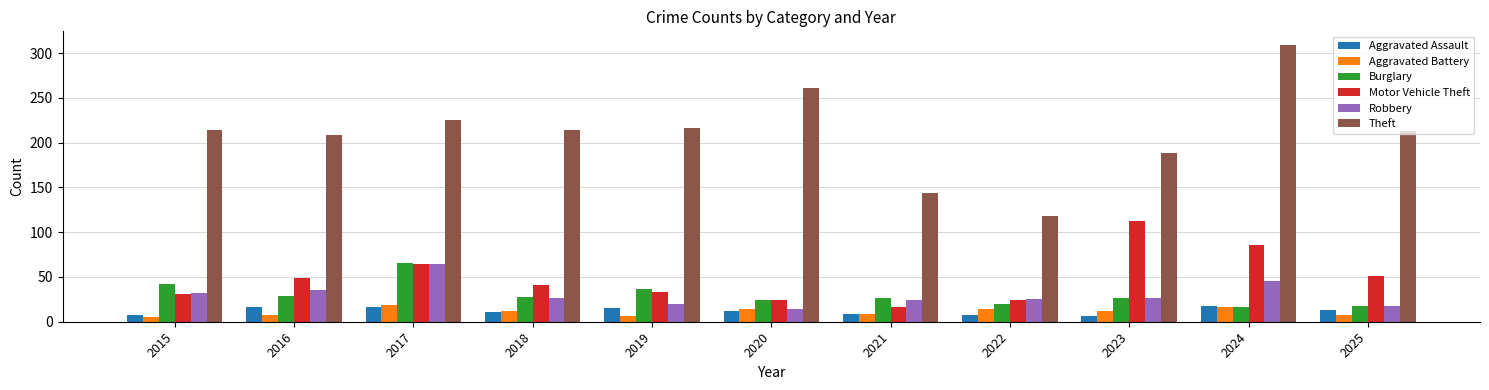

What is the difference between the highest and lowest values at 2025?

205